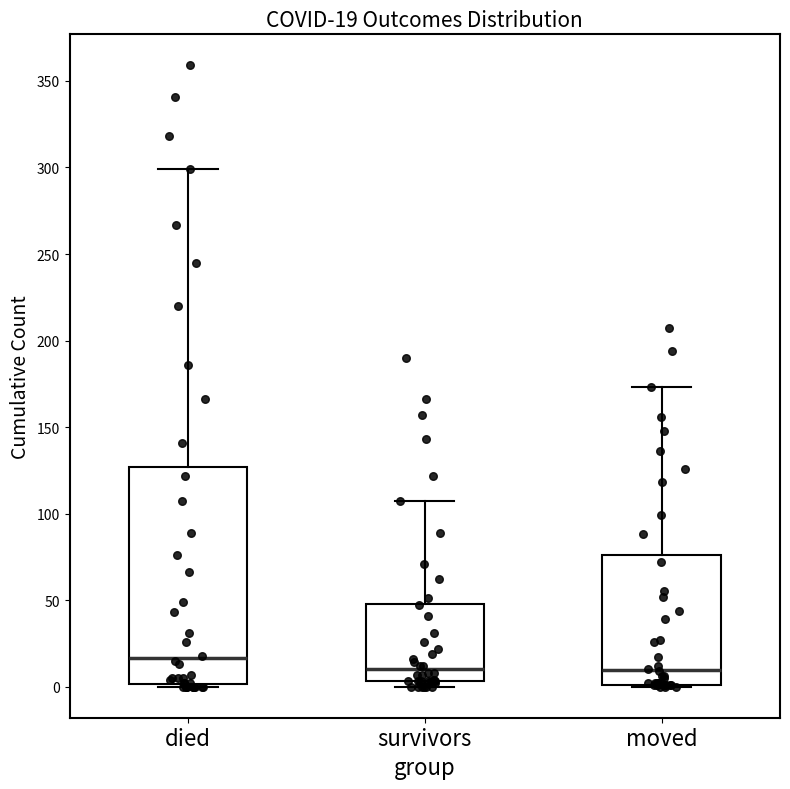

Which box's median line is the highest?

died